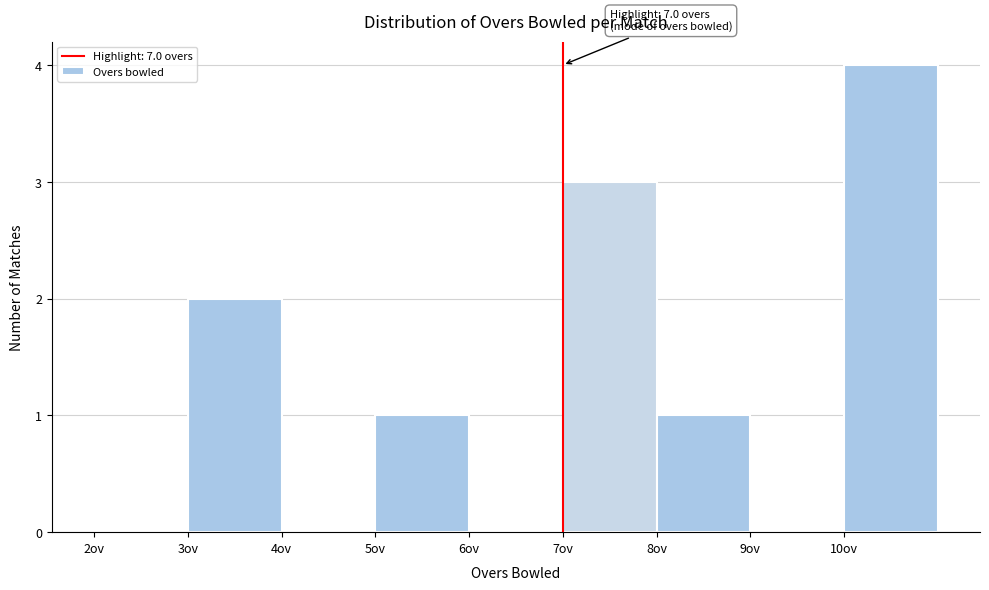

Over which range of the x-axis is the bar tallest?

10 to 11